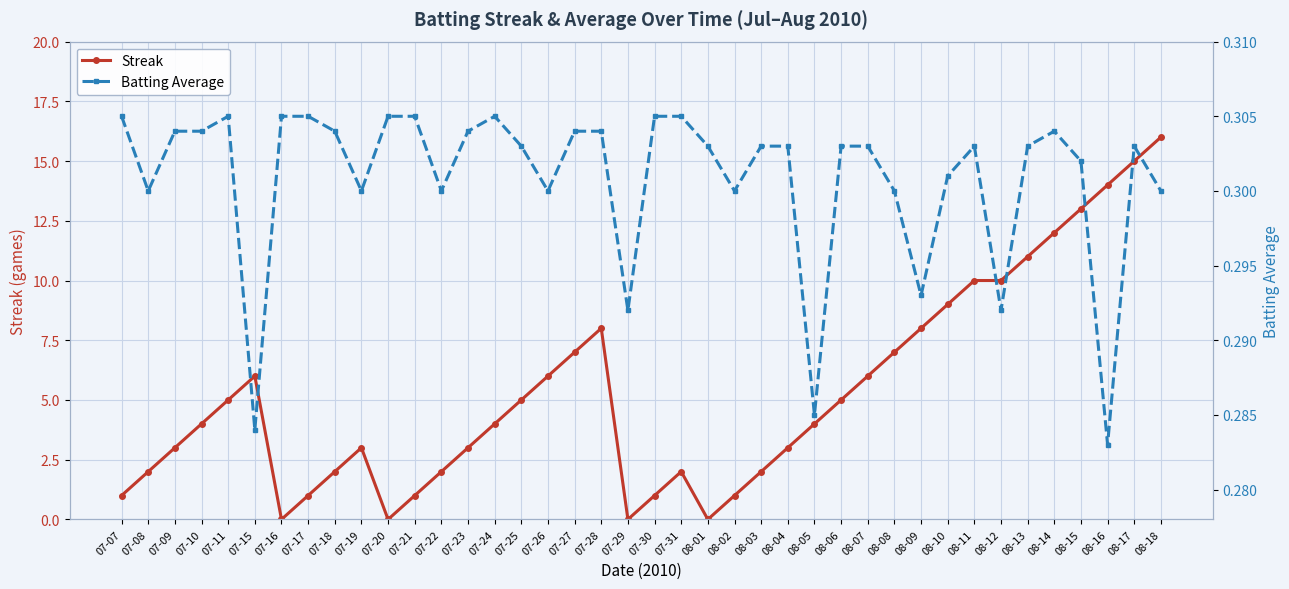

What is the sum of the Batting Average values at 08-06 and 07-08?

0.6